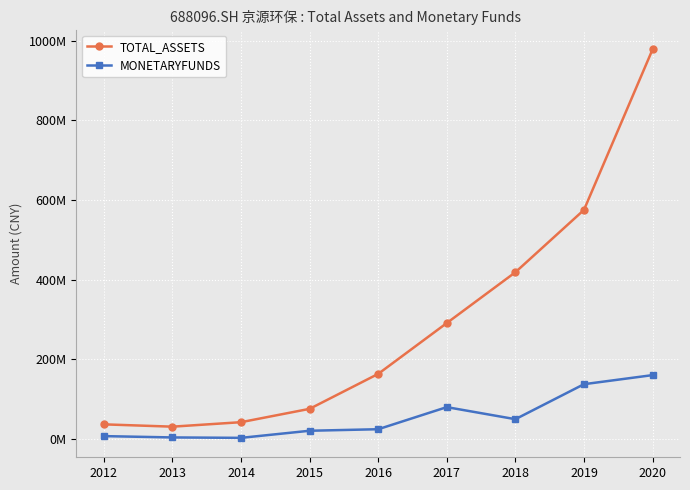

List the labels in order of MONETARYFUNDS value, smallest first.

2014, 2013, 2012, 2015, 2016, 2018, 2017, 2019, 2020